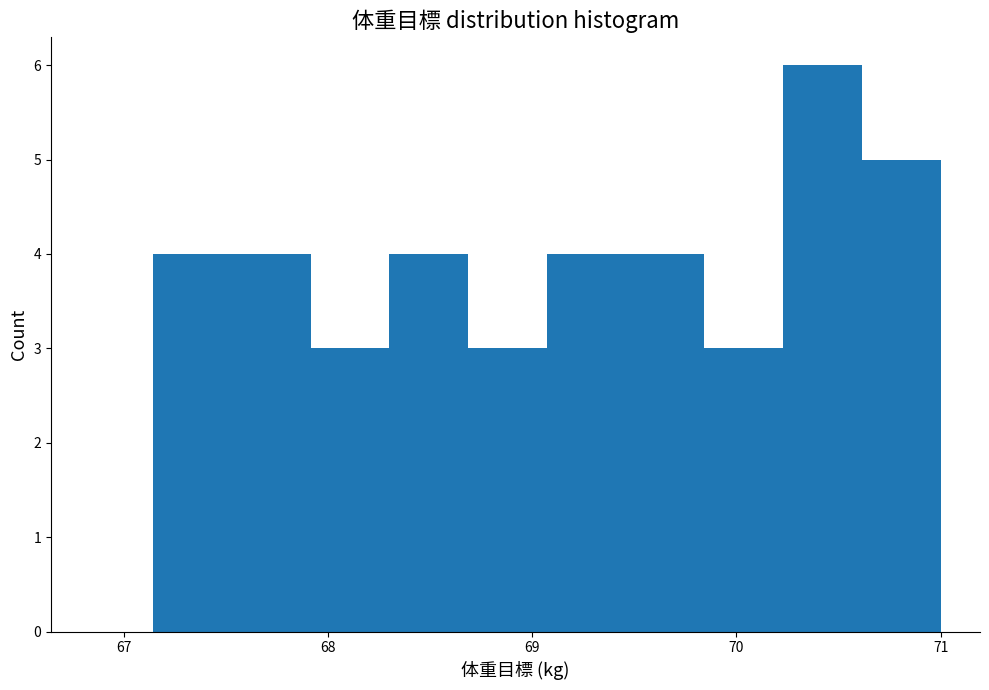

Read against the x-axis, roughly where is the centre of the tallest bar?

70.4